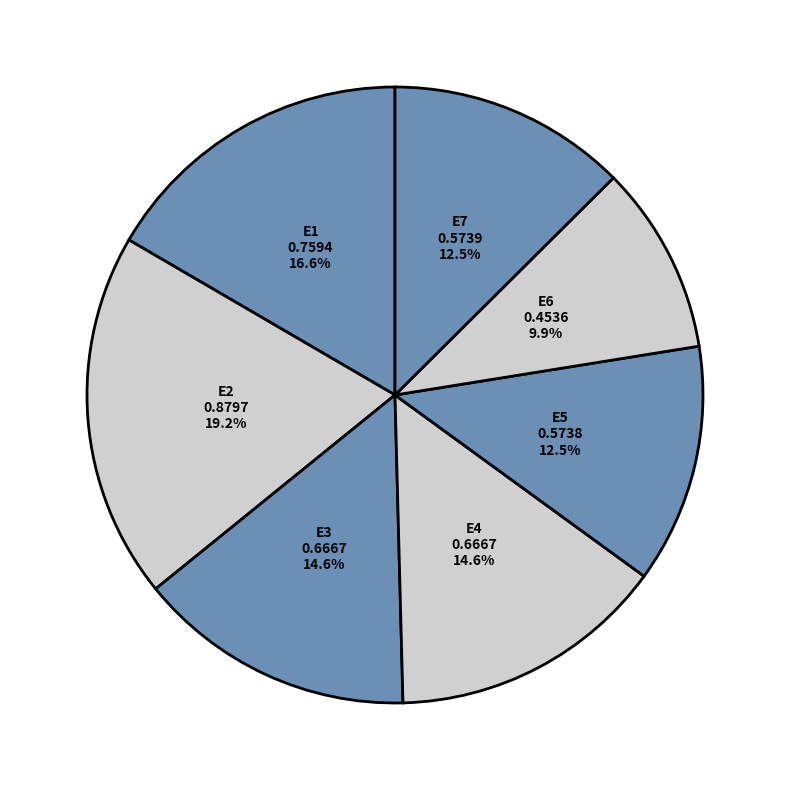

Is there a majority slice in this chart?

No